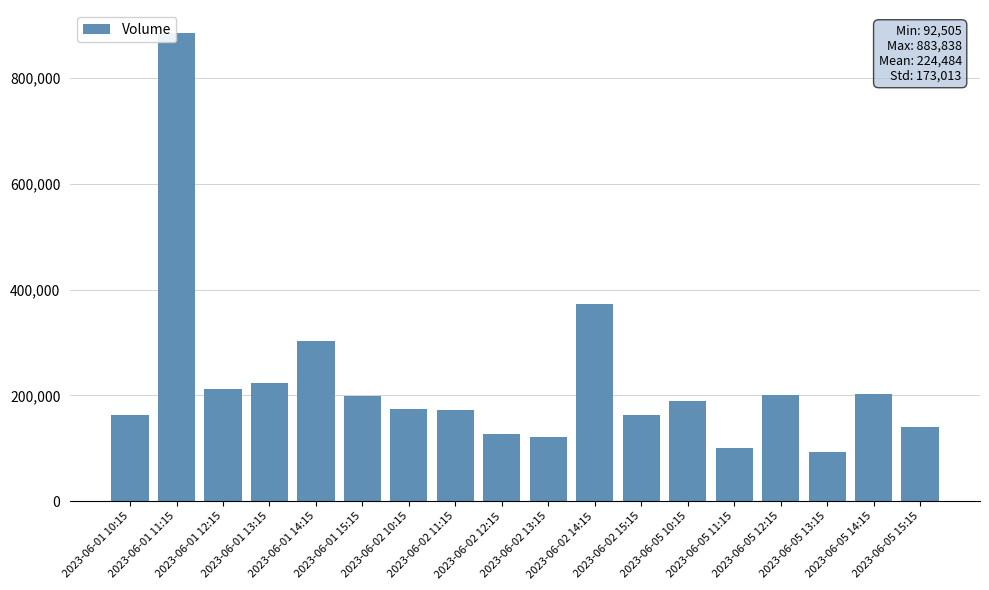

Which category has the highest value across all series?

2023-06-01 11:15